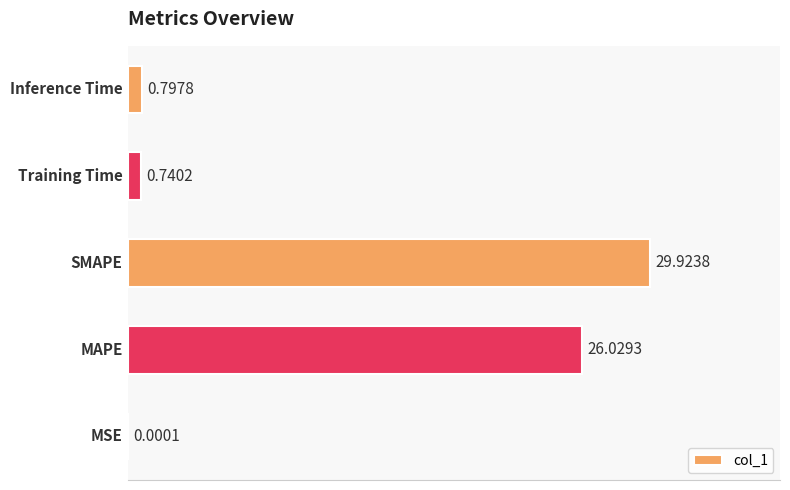

What is the sum of all values?

57.5